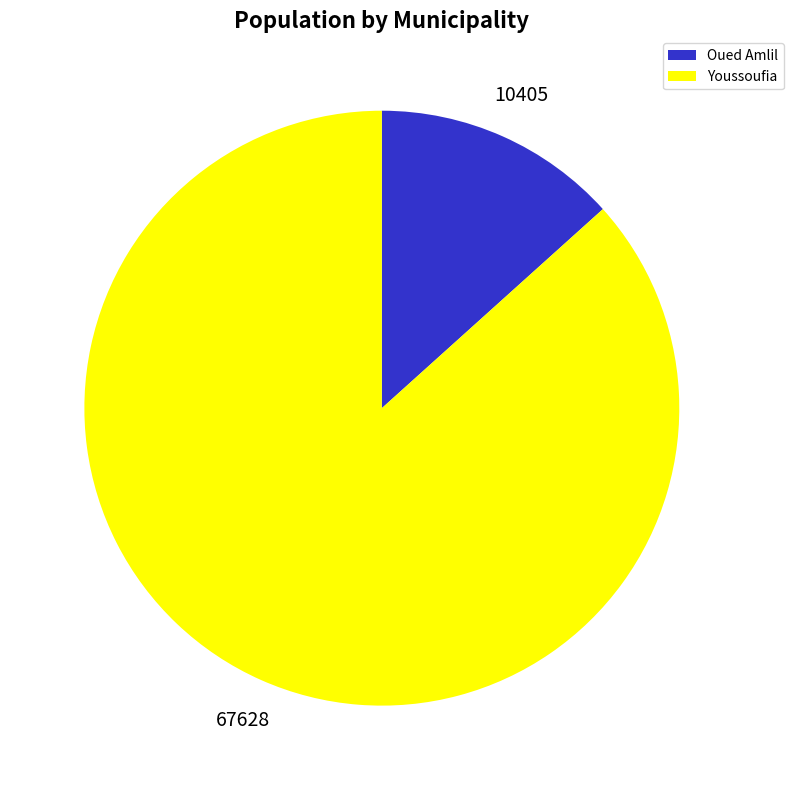

Is Youssoufia the majority of the pie?

Yes